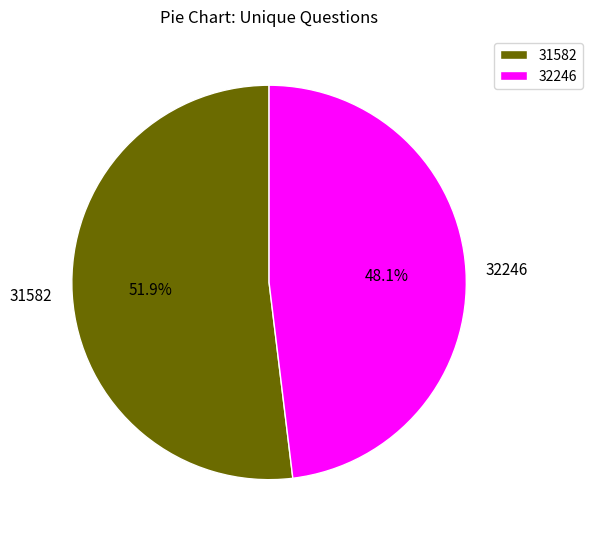

What is the ratio of the value at 31582 to the value at 32246?

1.1